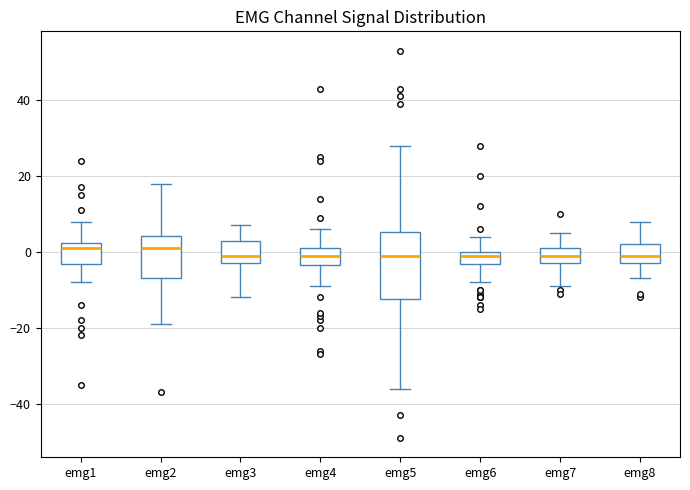

Reading left to right, transcribe this box plot: for each box, give where its median line is, the range the box spans, and where its two whiskers end, as read against the y-axis. The values are not printed on the chart, so give them approximately, as read against the axis.

emg1: median 2 (just below the box's upper edge), box -4 to 2, whiskers -8 to 8
emg2: median 2, box -6 to 4, whiskers -18 to 18
emg3: median 0, box -2 to 4, whiskers -12 to 8
emg4: median 0, box -4 to 2, whiskers -8 to 6
emg5: median 0, box -12 to 6, whiskers -36 to 28
emg6: median 0 (just below the box's upper edge), box -4 to 0, whiskers -8 to 4
emg7: median 0, box -2 to 2, whiskers -8 to 6
emg8: median 0, box -2 to 2, whiskers -6 to 8